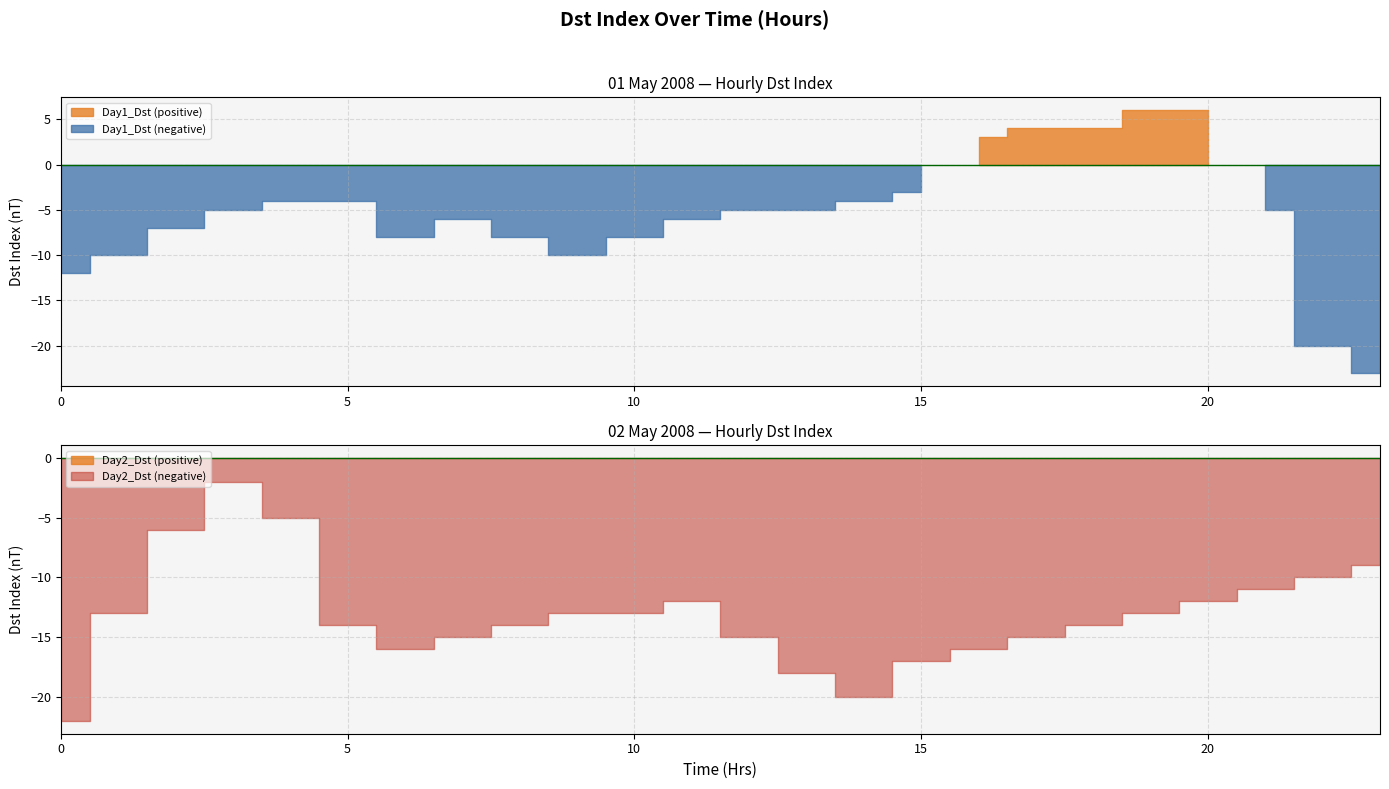

Reading left to right, extract all data points from this chart.

Day1_Dst: 0=-12	1=-10	2=-7	3=-5	4=-4	5=-4	6=-8	7=-6	8=-8	9=-10	10=-8	11=-6	12=-5	13=-5	14=-4	15=-3	16=3	17=4	18=4	19=6	20=6	21=-5	22=-20	23=-23
Day2_Dst: 0=-22	1=-13	2=-6	3=-2	4=-5	5=-14	6=-16	7=-15	8=-14	9=-13	10=-13	11=-12	12=-15	13=-18	14=-20	15=-17	16=-16	17=-15	18=-14	19=-13	20=-12	21=-11	22=-10	23=-9